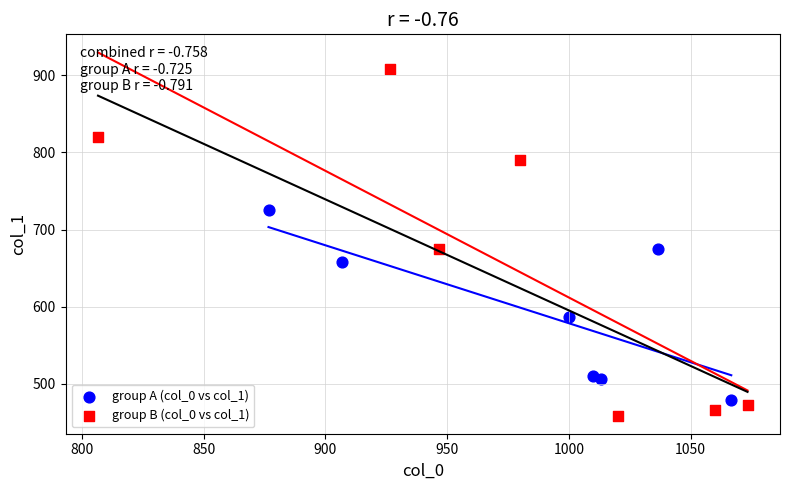

Which series has the largest Y range (max minus min)?

group B (col_0 vs col_1)